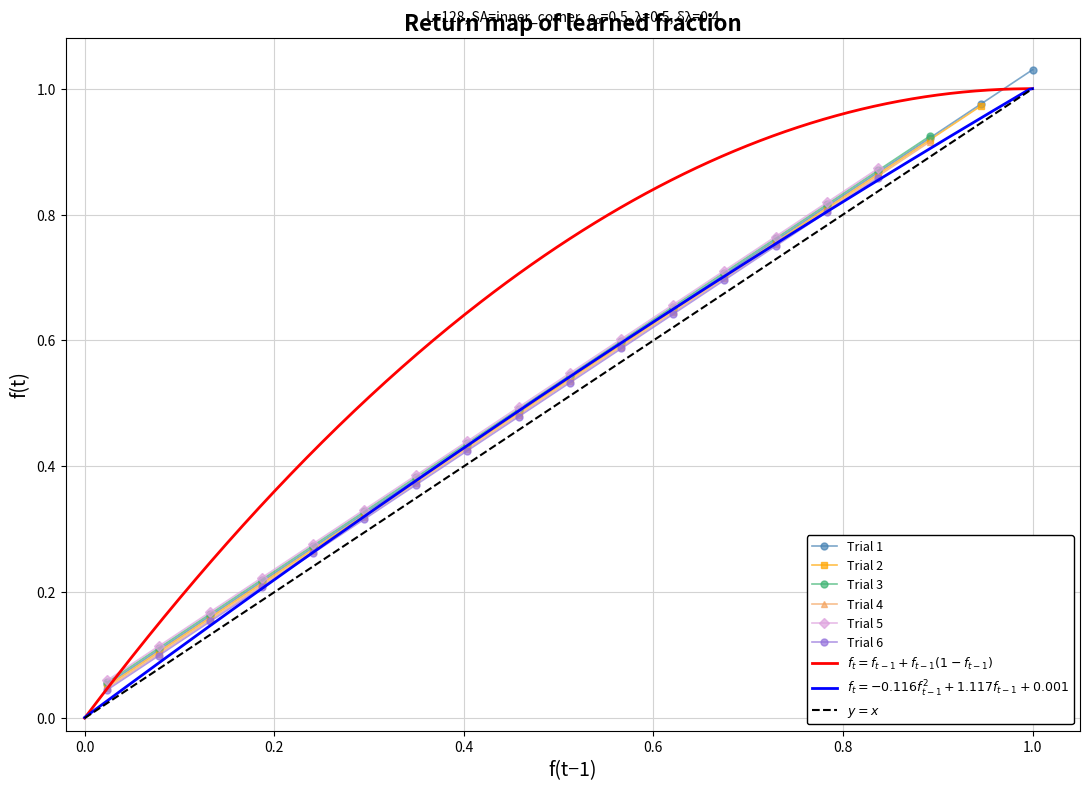

How many categories are shown in the chart?

19